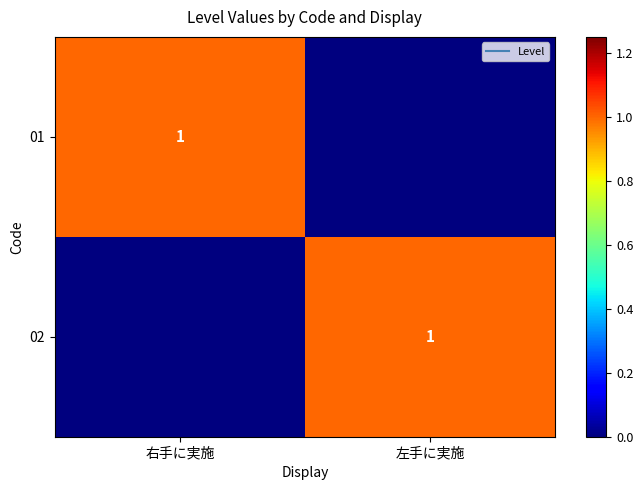

What is the difference between the 01 values at 左手に実施 and 右手に実施?

1